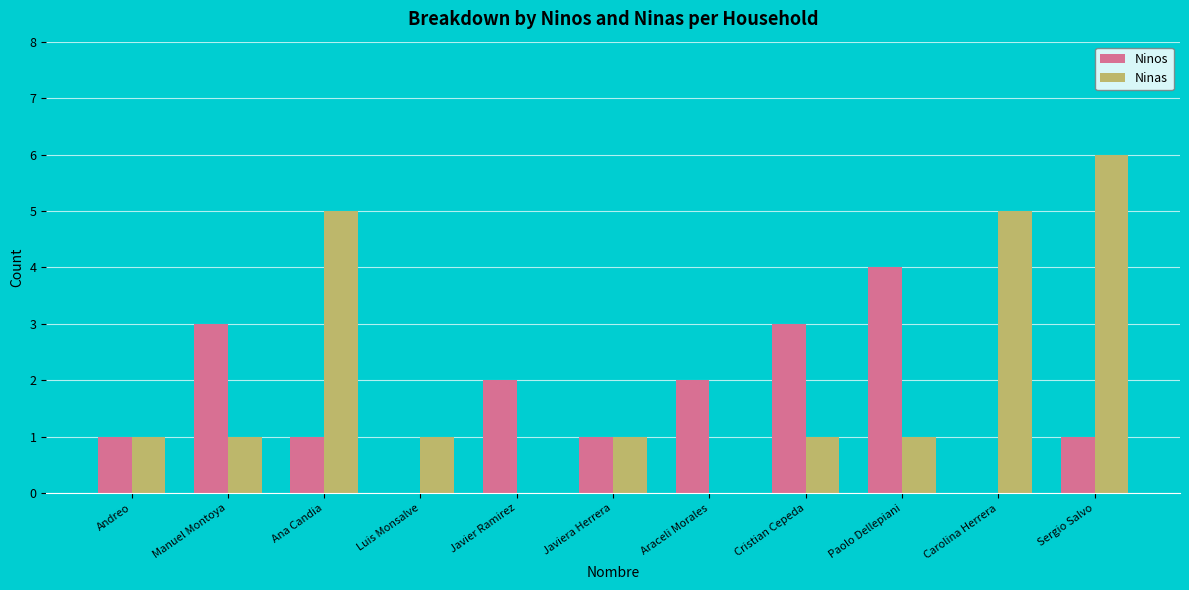

Is the value of Ninos at Manuel Montoya greater than the value of Ninas at Andreo?

Yes